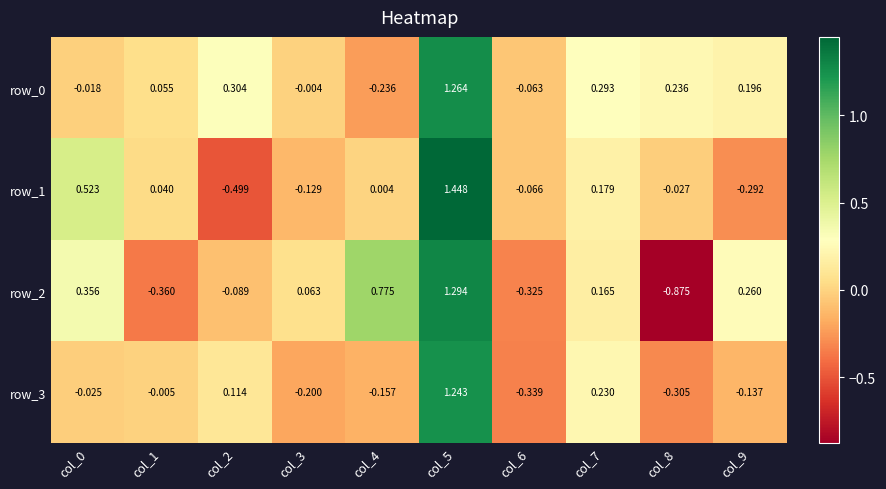

Which category has the highest value across all series?

col_5